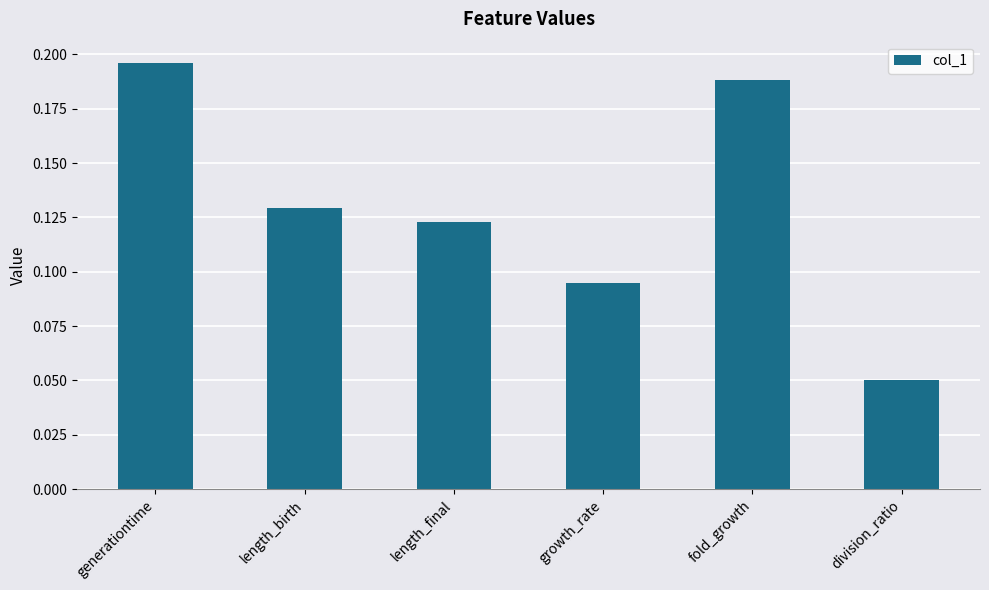

Which label corresponds to the largest value in the chart?

generationtime